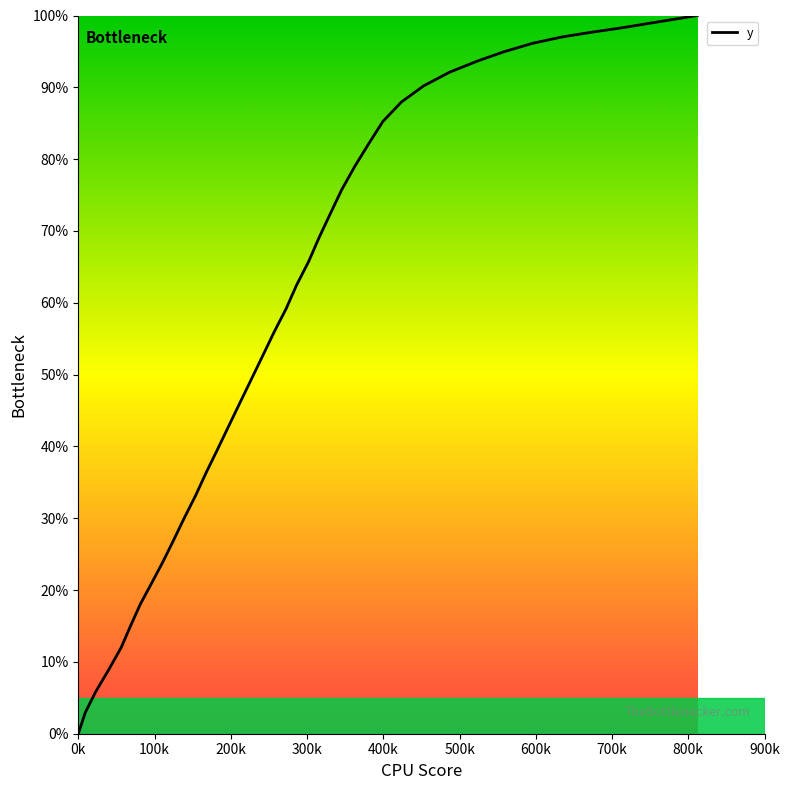

What is the difference between the maximum and minimum values?

100.0